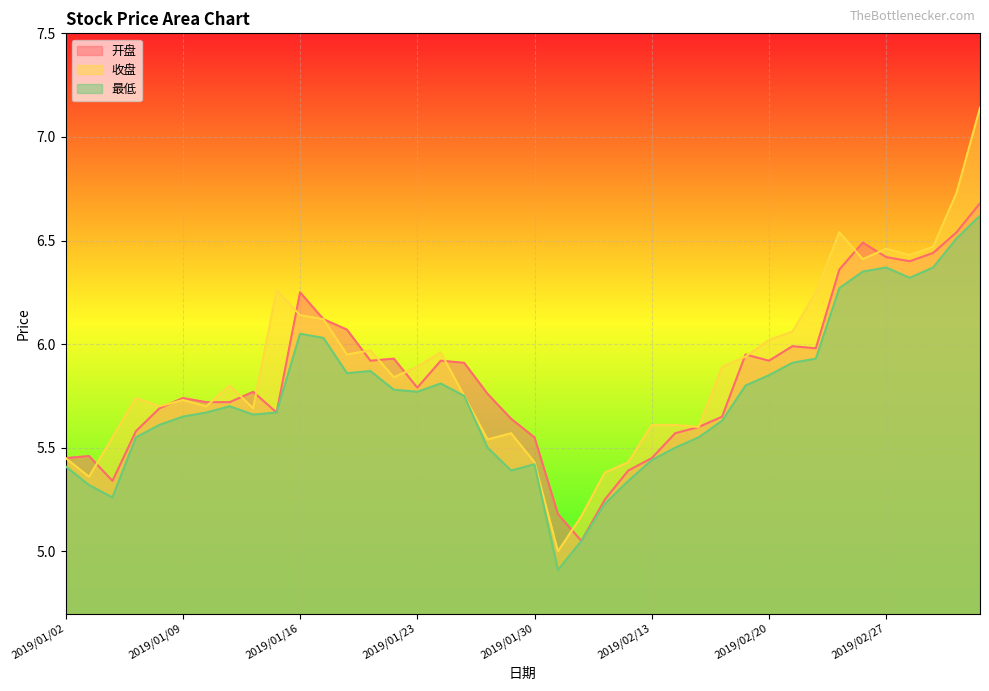

True or false: 收盘 and 最低 intersect in this chart.

False